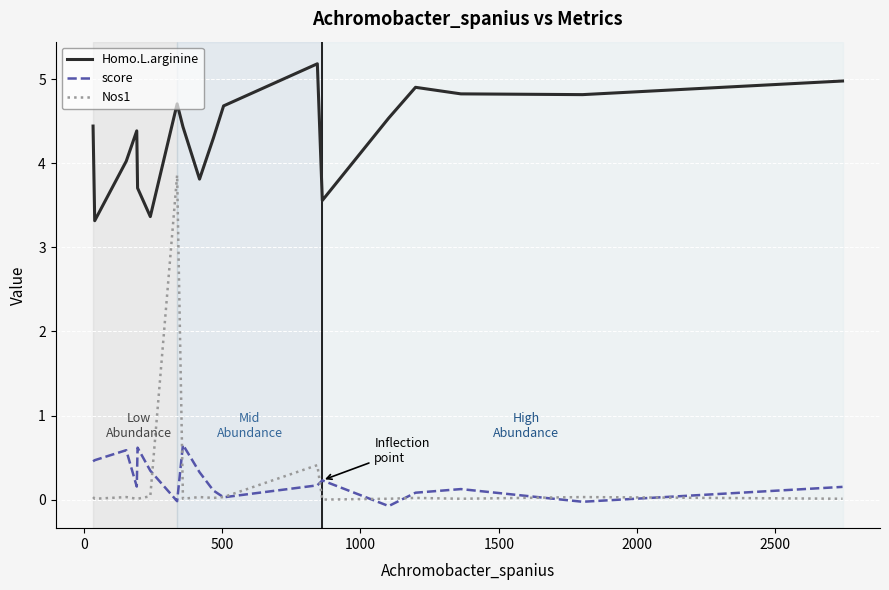

True or false: Homo.L.arginine and Nos1 intersect in this chart.

False